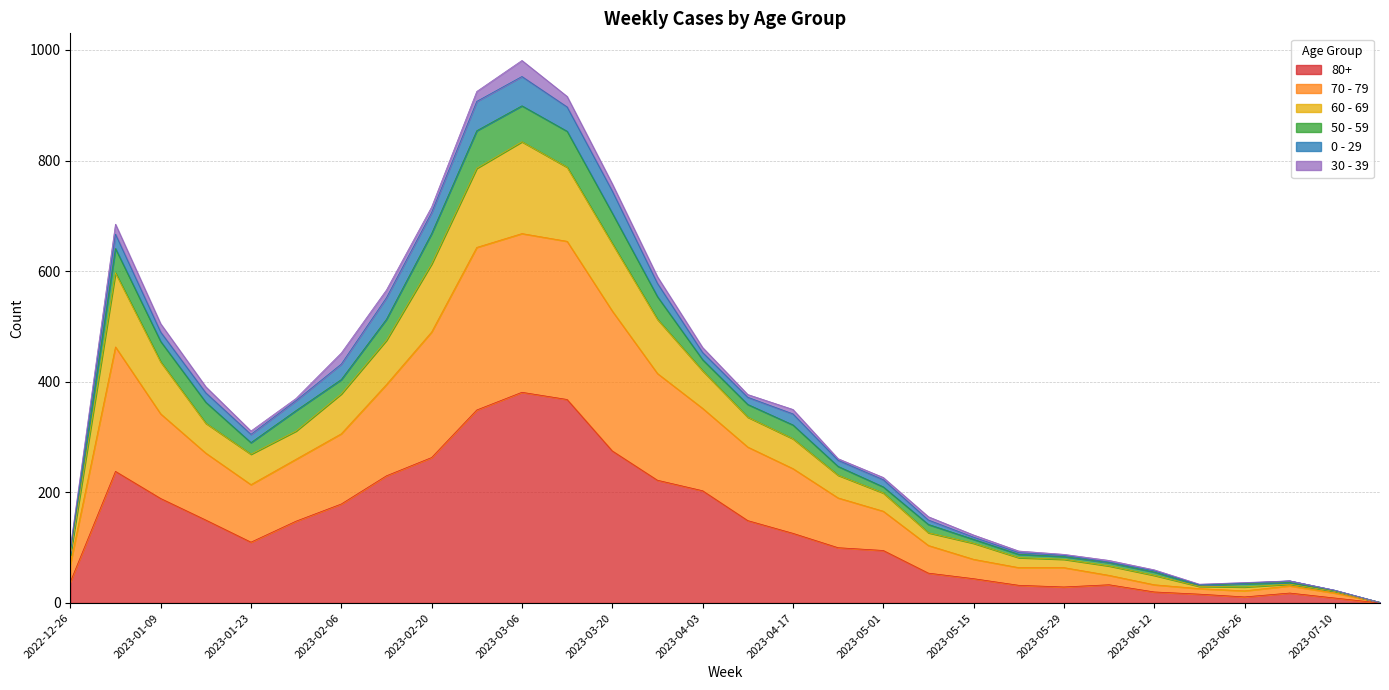

Does the chart have visible grid lines?

Yes